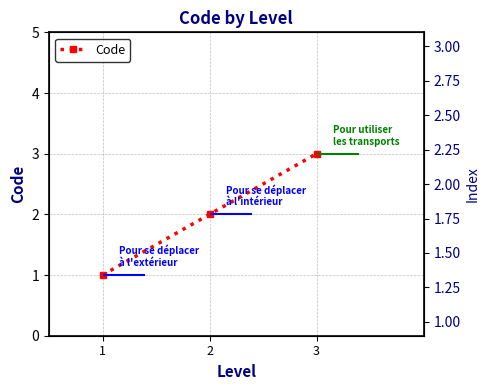

What is the greatest value displayed?

3